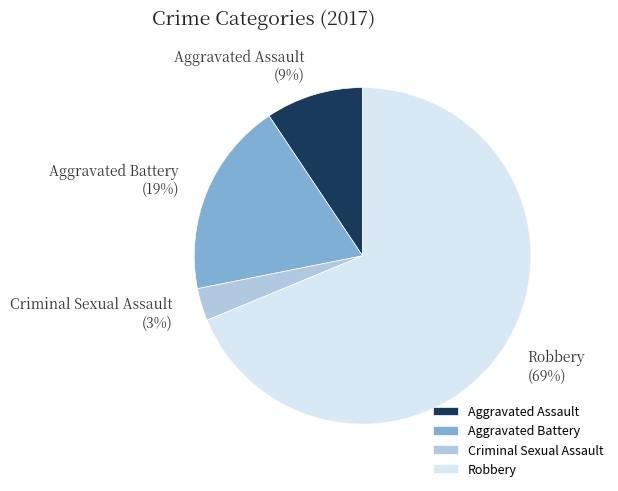

How many slices are in this pie chart?

4